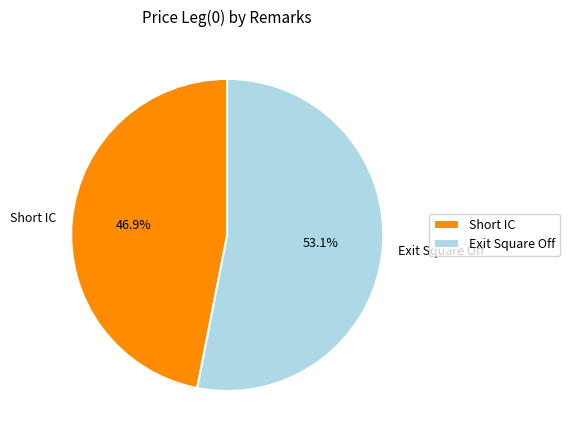

To the nearest percent, what is the combined percentage of Short IC and Exit Square Off?

100%